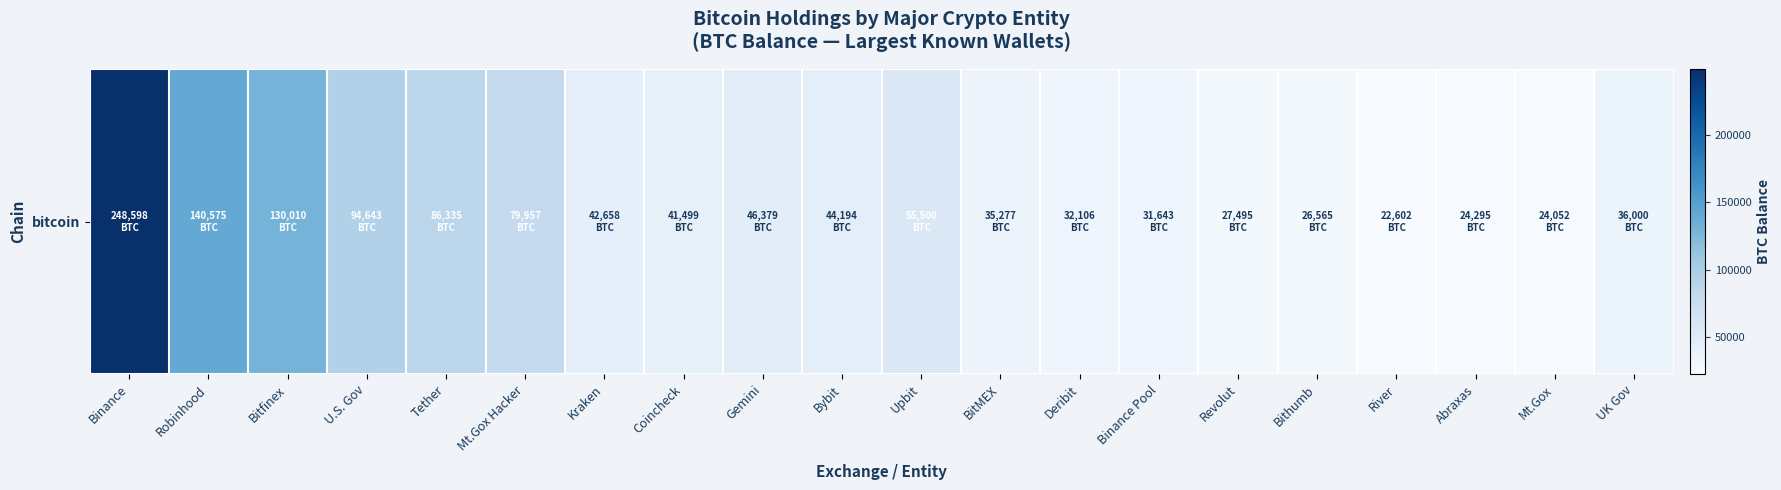

What is the sum of all values?

1270384.3